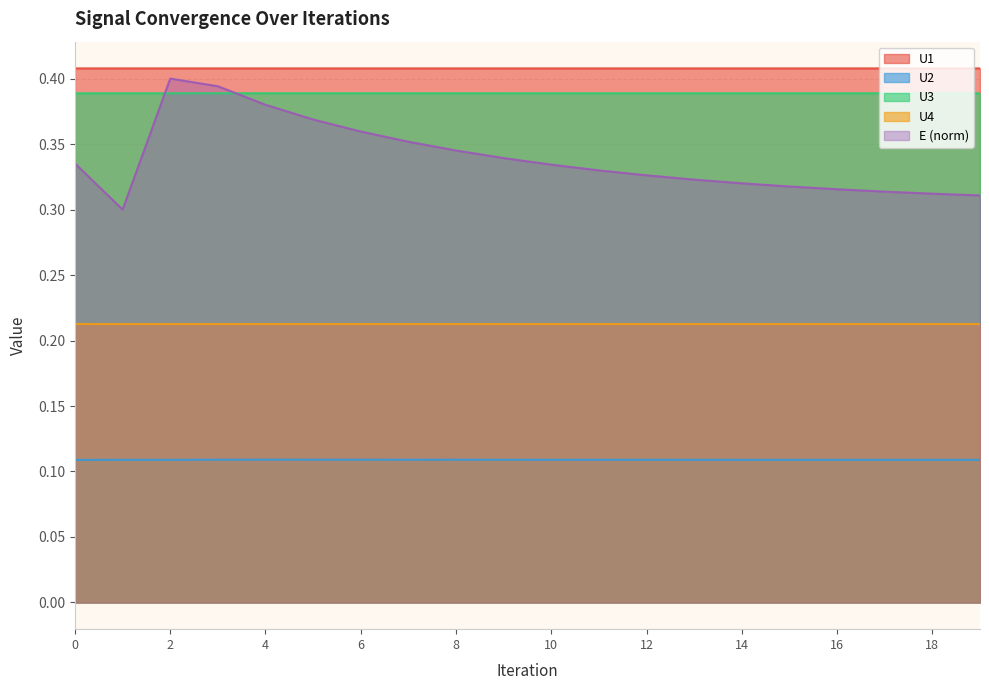

What is the spread (max minus min) of values at 9?

0.3